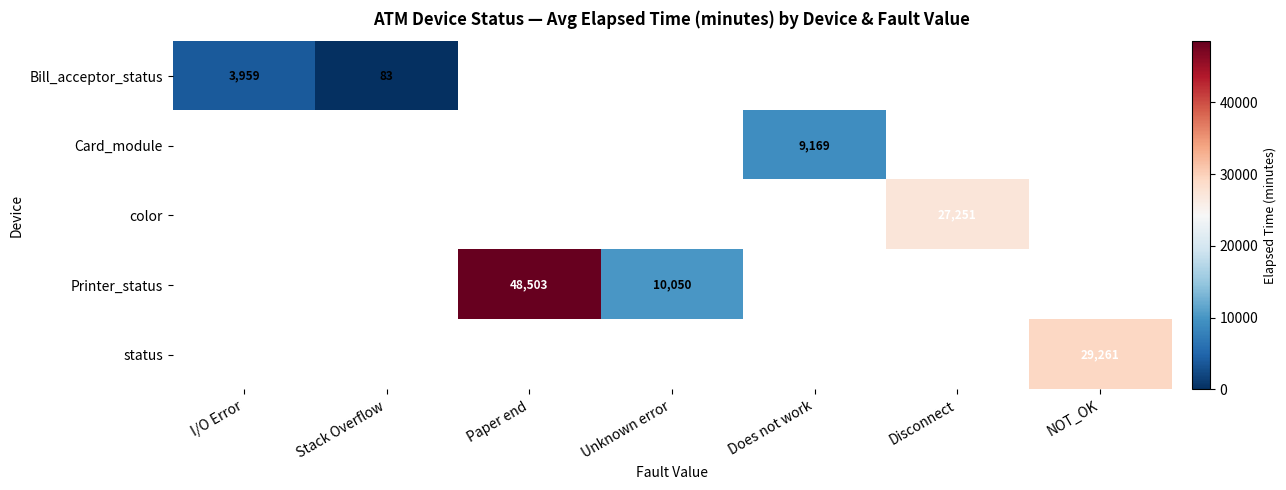

The value of Printer_status at Paper end is 82430. True or false?

False